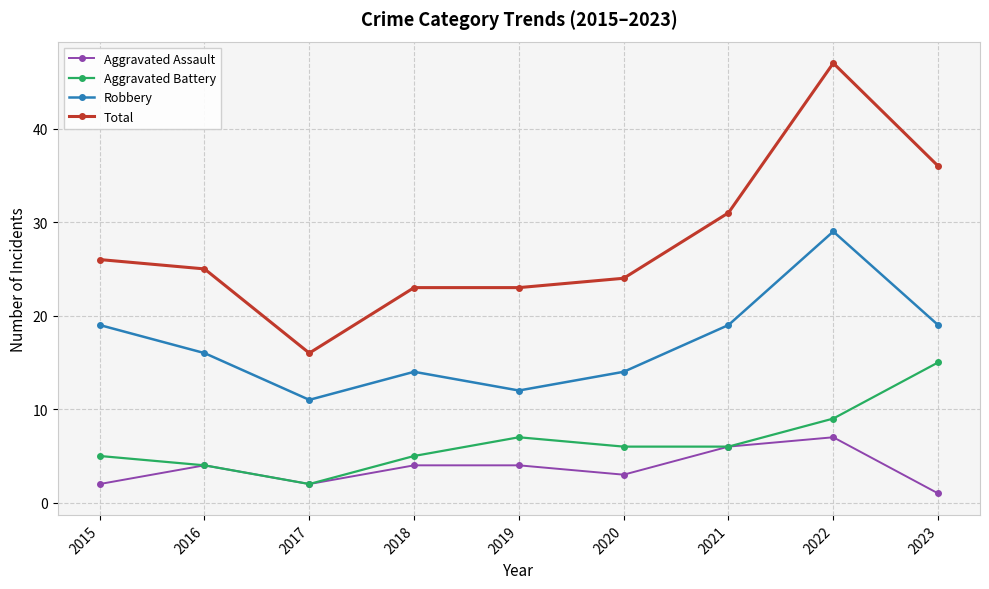

True or false: Total has more than 0 interior local peaks.

True